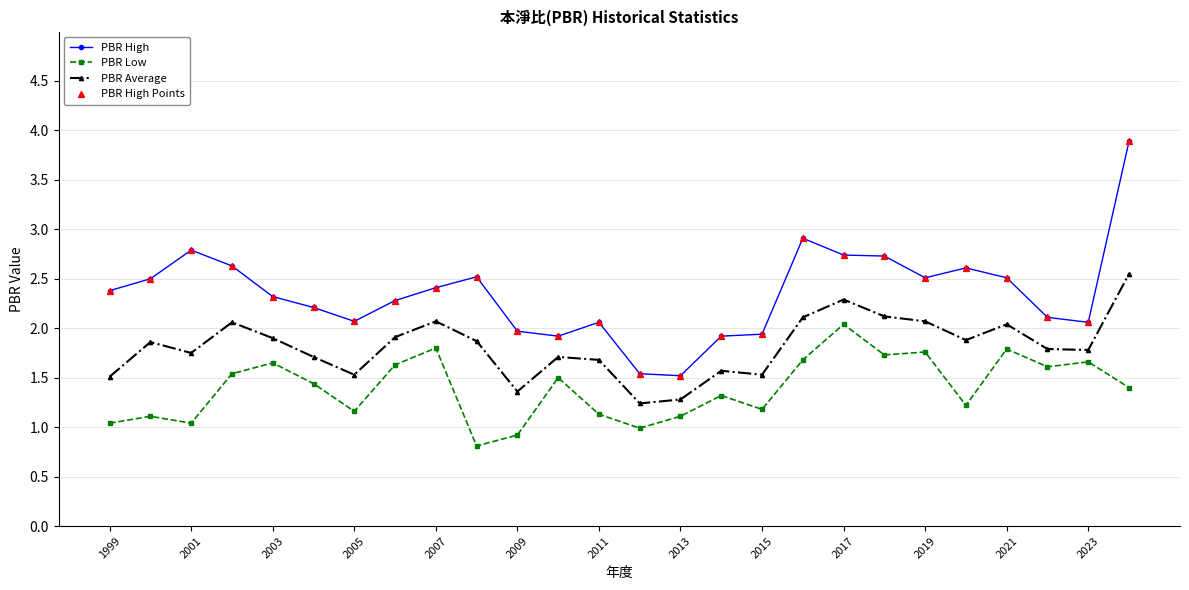

True or false: PBR High has more than 0 interior local peaks.

True